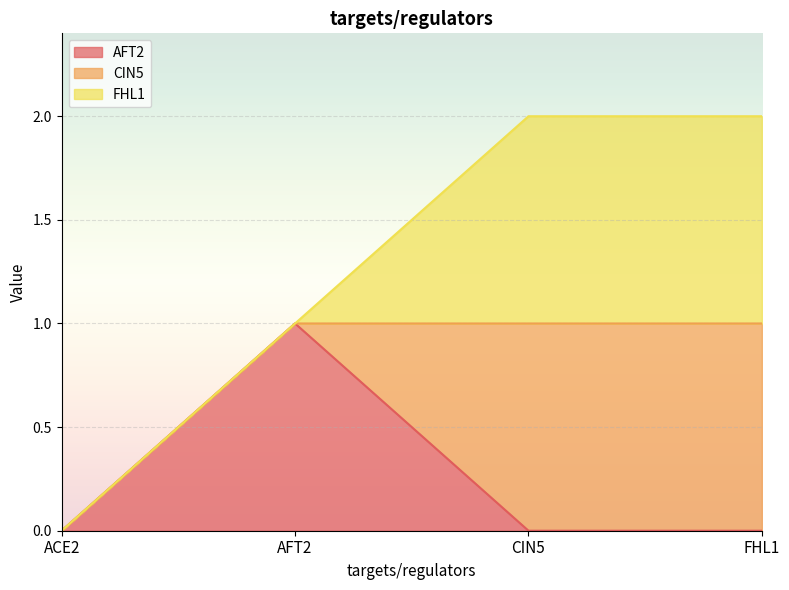

Where do CIN5 and AFT2 first cross each other?

AFT2 and CIN5